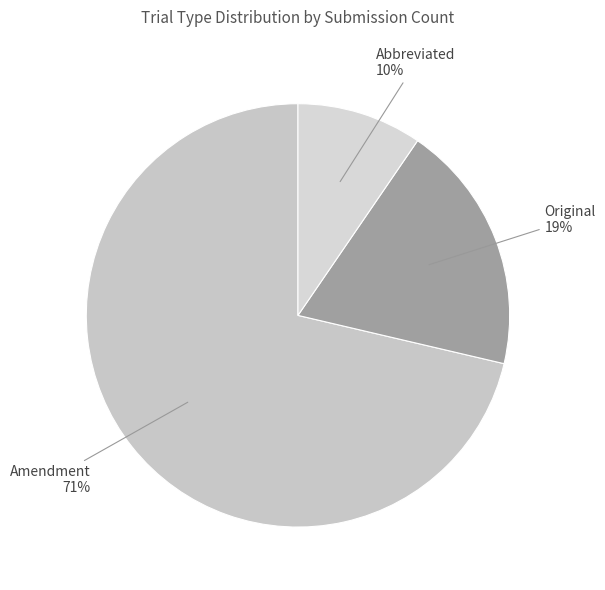

To the nearest percent, what is the average slice percentage?

33%